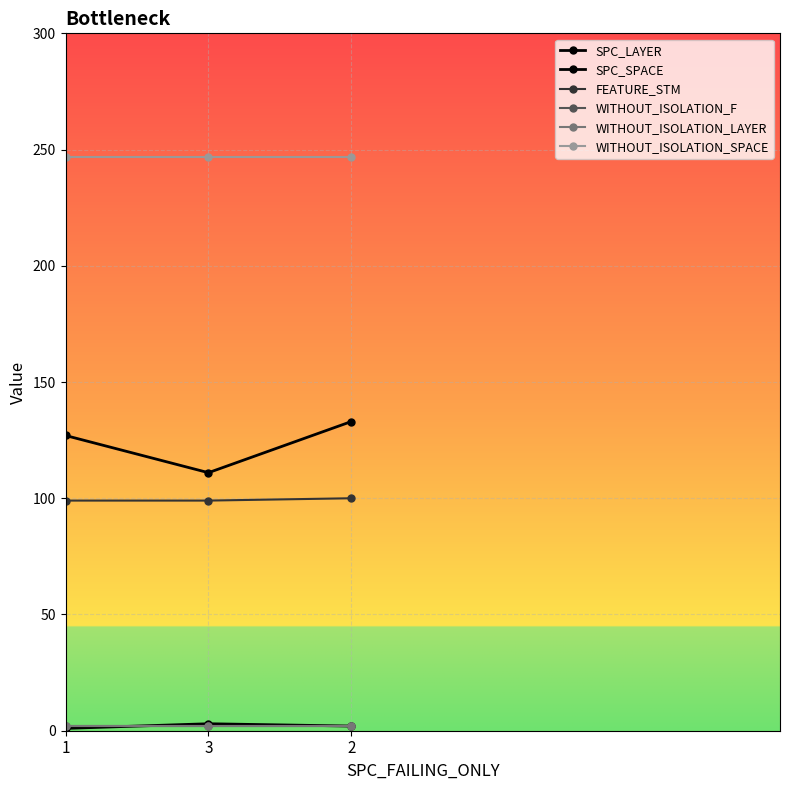

Reading left to right, extract all data points from this chart.

SPC_LAYER: 1=1	3=3	2=2
SPC_SPACE: 1=127	3=111	2=133
FEATURE_STM: 1=99	3=99	2=100
WITHOUT_ISOLATION_F: 1=2	3=2	2=2
WITHOUT_ISOLATION_LAYER: 1=2	3=2	2=2
WITHOUT_ISOLATION_SPACE: 1=247	3=247	2=247